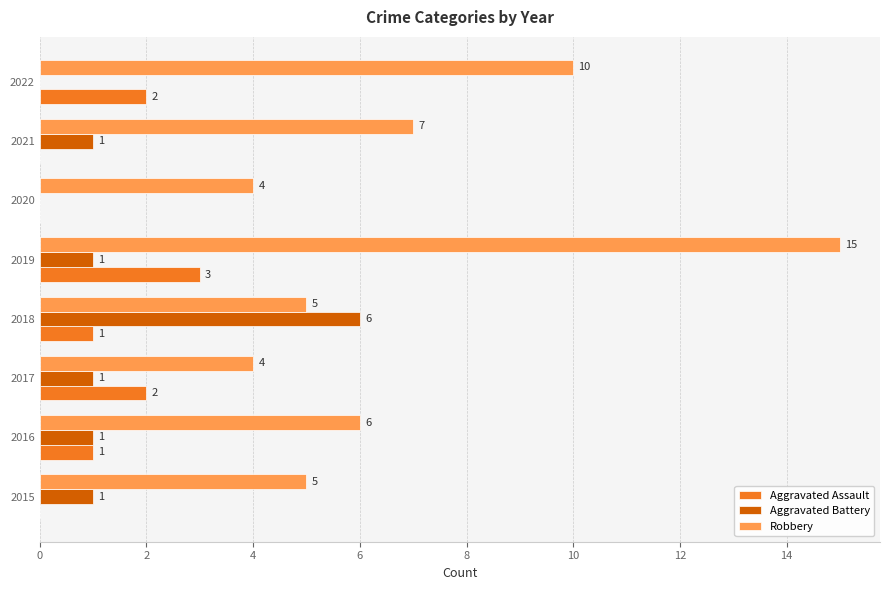

What is the approximate value of Aggravated Battery at 2018?

6